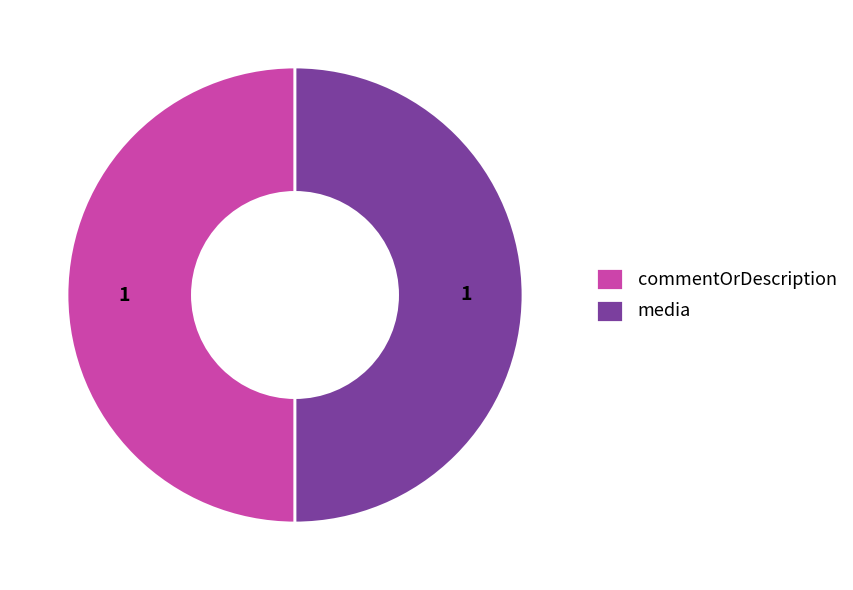

The media slice represents 55% of the pie. True or false?

False